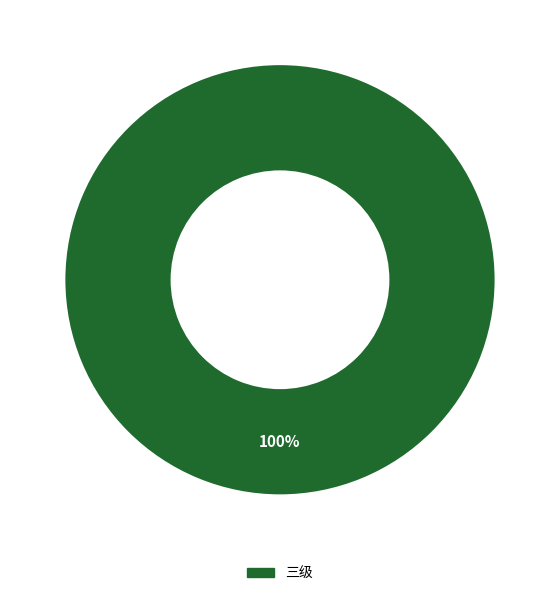

To the nearest percent, what percentage of the pie is 三级?

100%